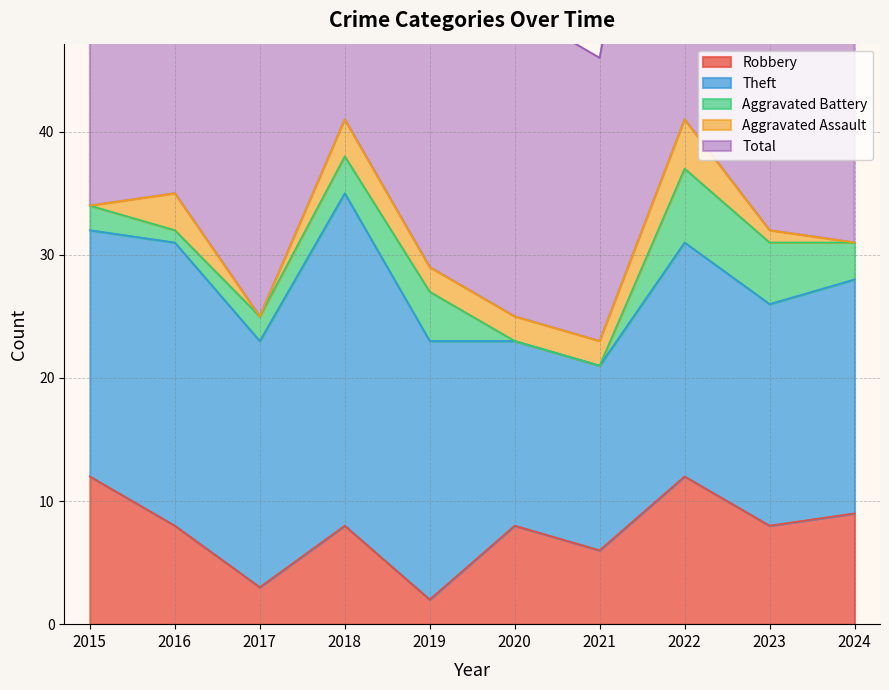

List the series in order of their peak value, lowest first.

Aggravated Assault, Aggravated Battery, Robbery, Theft, Total